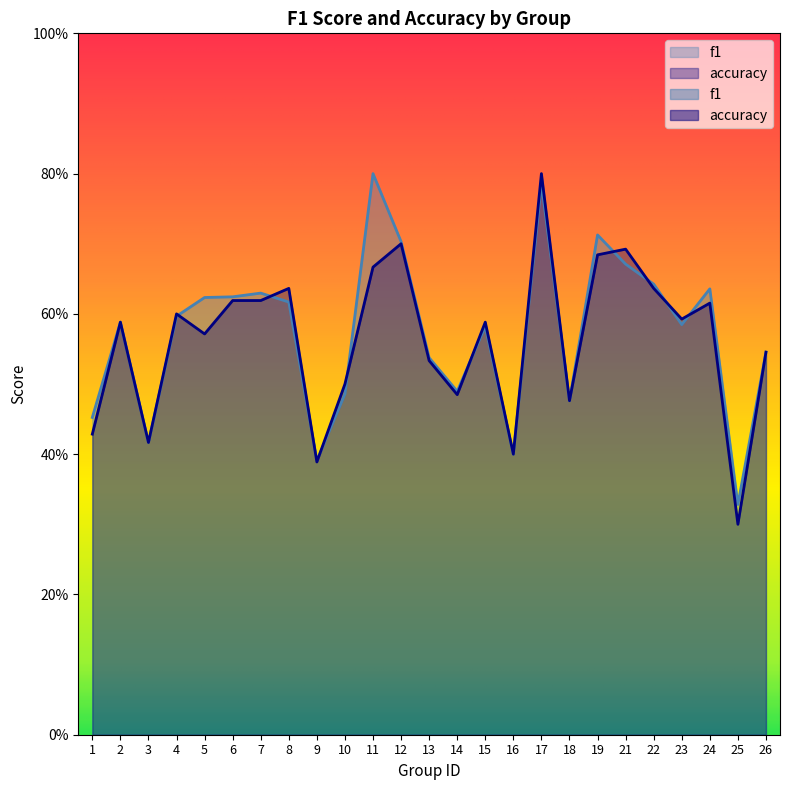

The value of accuracy at 26 is 0.5. True or false?

True